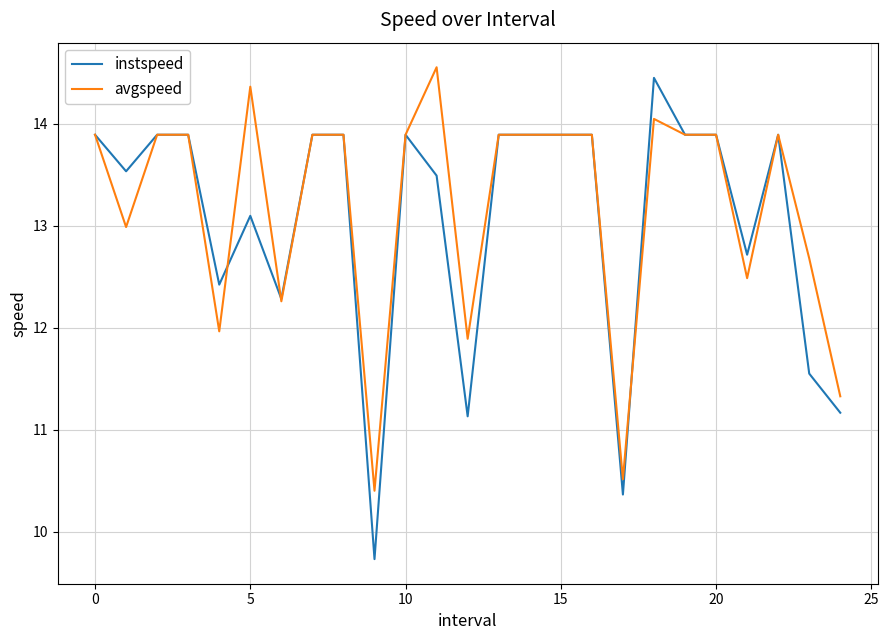

What is the greatest value displayed?

14.6